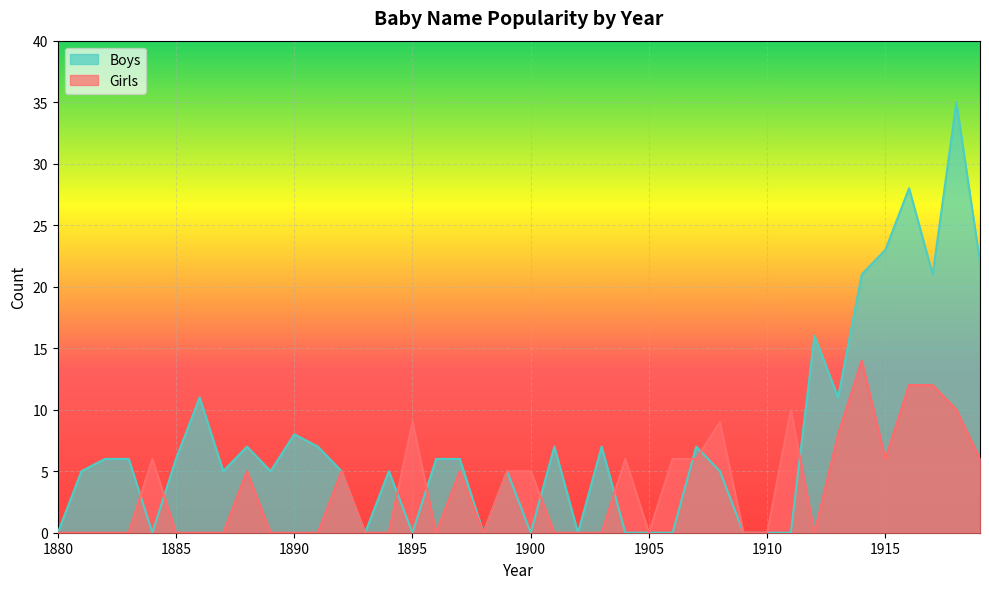

Is it true that Boys equals 13 at 1888?

False